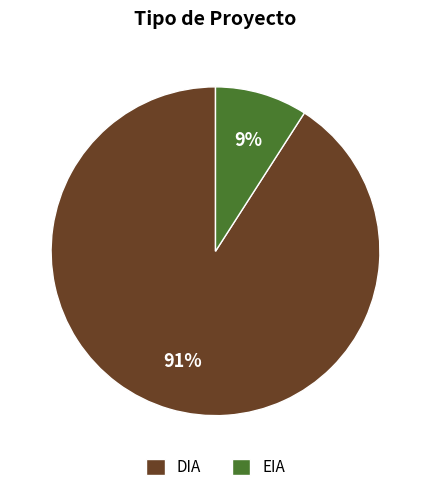

Combined, do EIA and DIA account for over 50%?

Yes